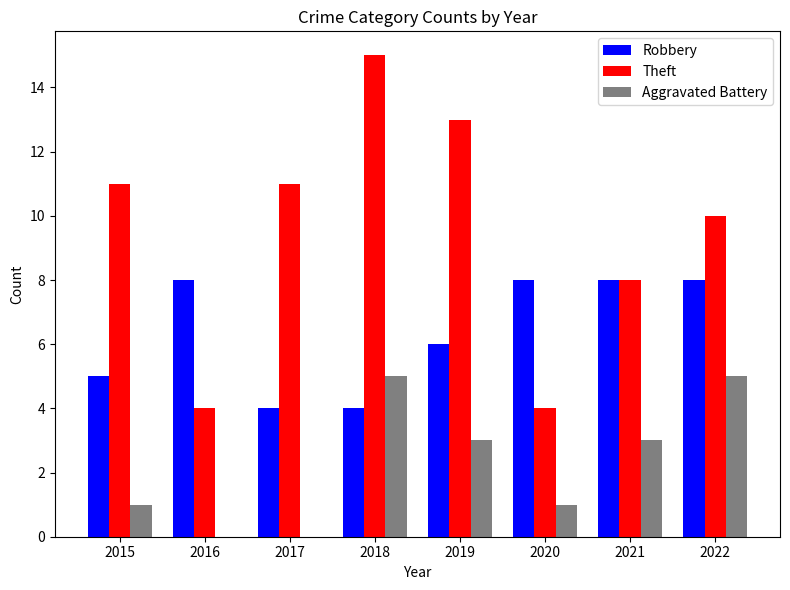

Reading right to left, list all the values displayed in this chart.

Robbery: 2022=8	2021=8	2020=8	2019=6	2018=4	2017=4	2016=8	2015=5
Theft: 2022=10	2021=8	2020=4	2019=13	2018=15	2017=11	2016=4	2015=11
Aggravated Battery: 2022=5	2021=3	2020=1	2019=3	2018=5	2017=0	2016=0	2015=1